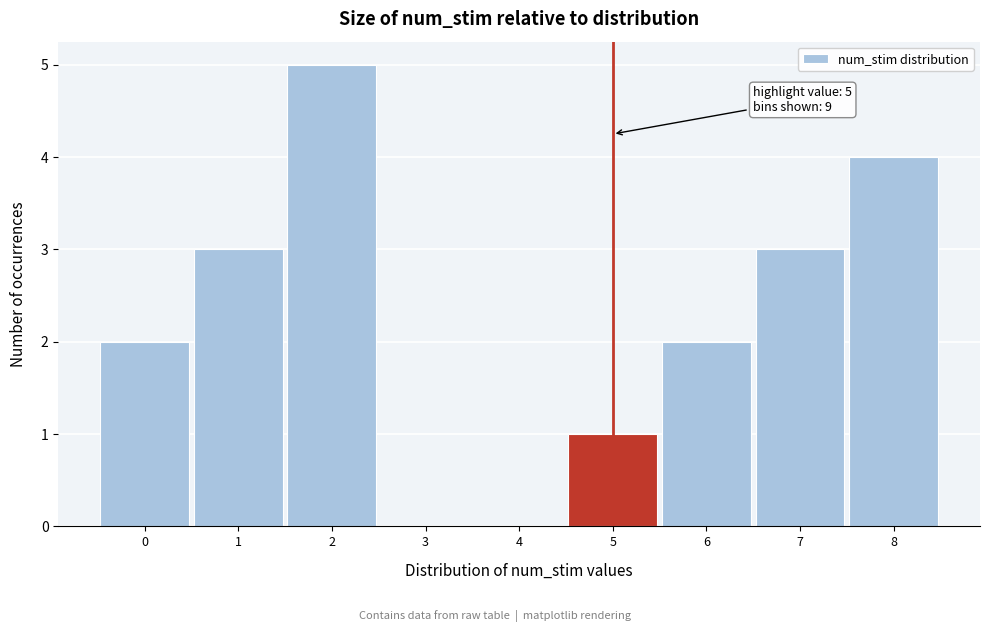

Reading right to left, transcribe all the data shown in this chart.

8=4	7=3	6=2	5=1	4=0	3=0	2=5	1=3	0=2